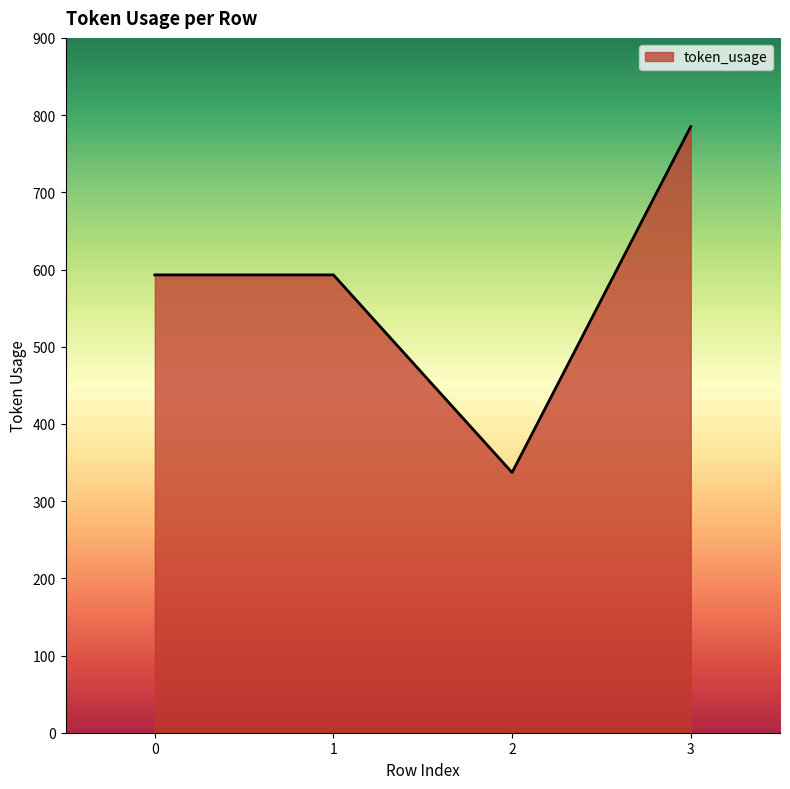

The chart shows a value of 337 at 2. True or false?

True